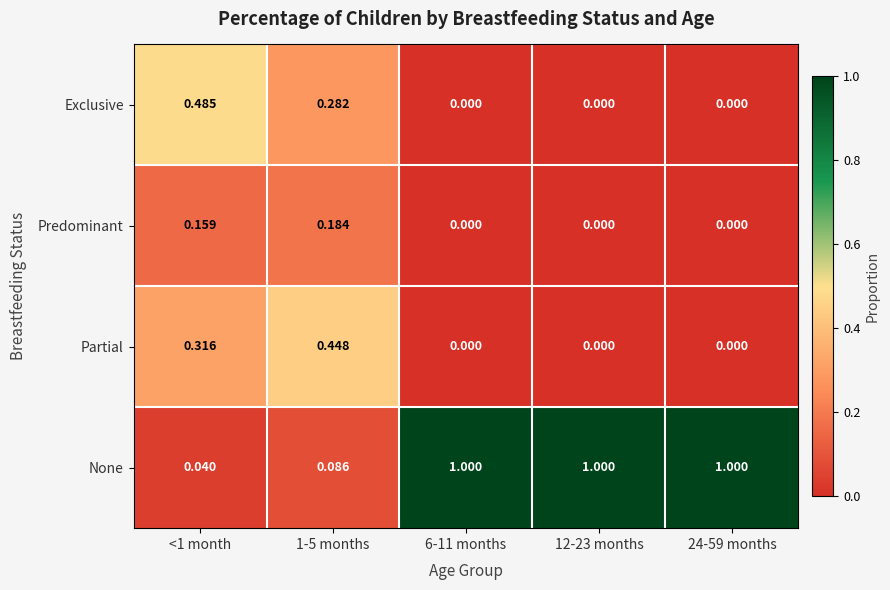

List the series in order of their peak value, lowest first.

Predominant, Partial, Exclusive, None